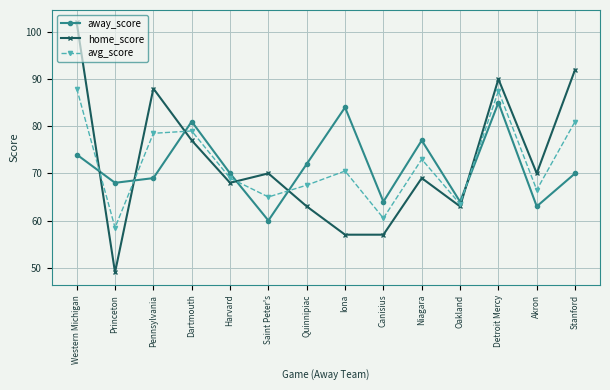

What is the label of the 3rd point from the right?

Detroit Mercy